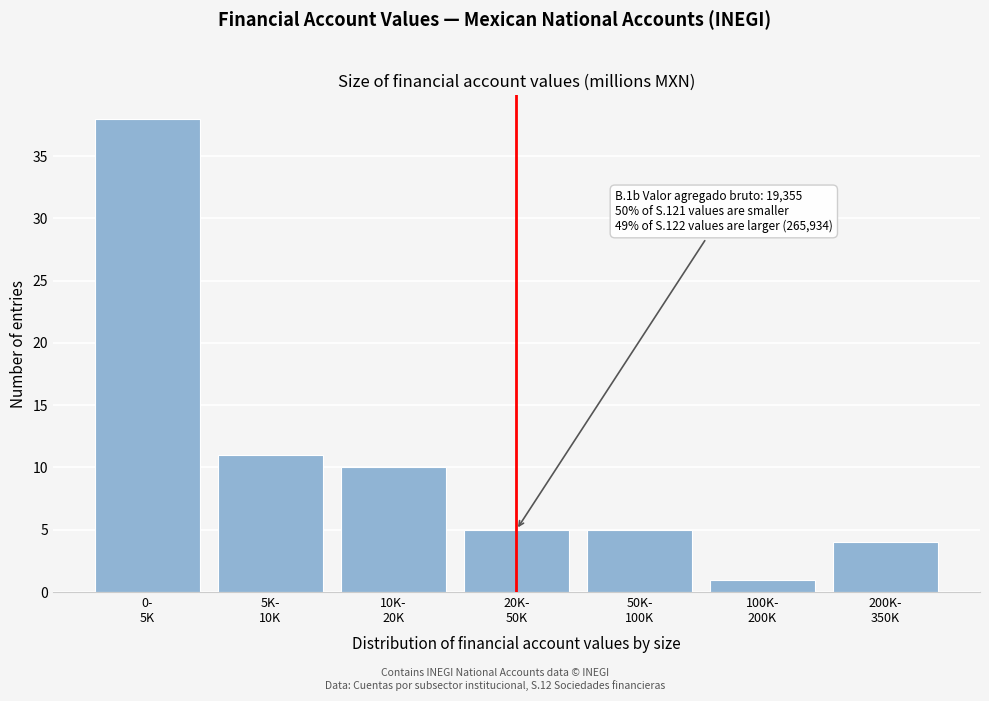

Reading left to right, extract all data points from this chart.

38	11	10	5	5	1	4